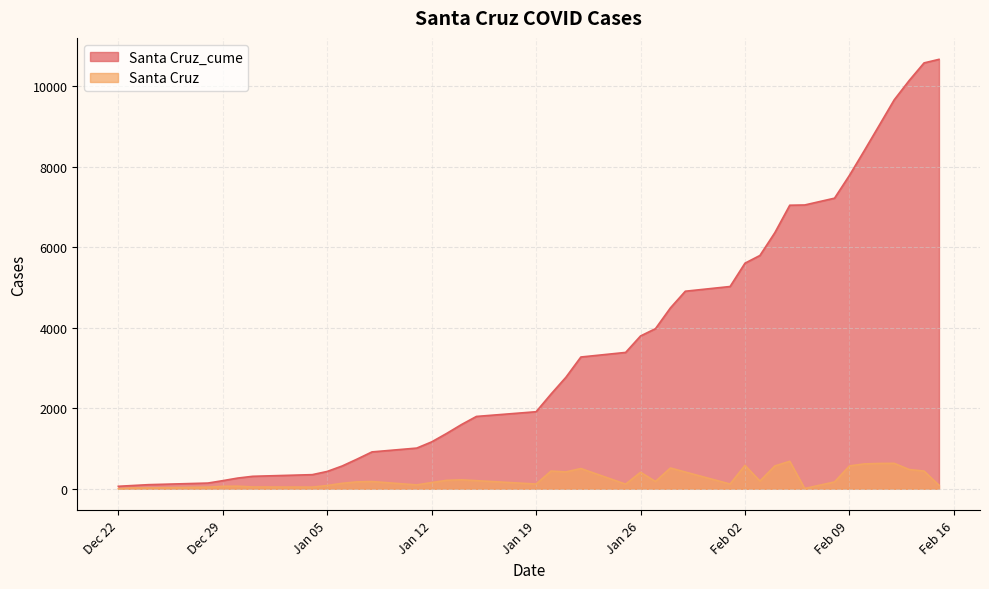

Which series has the widest spread of values?

Santa Cruz_cume